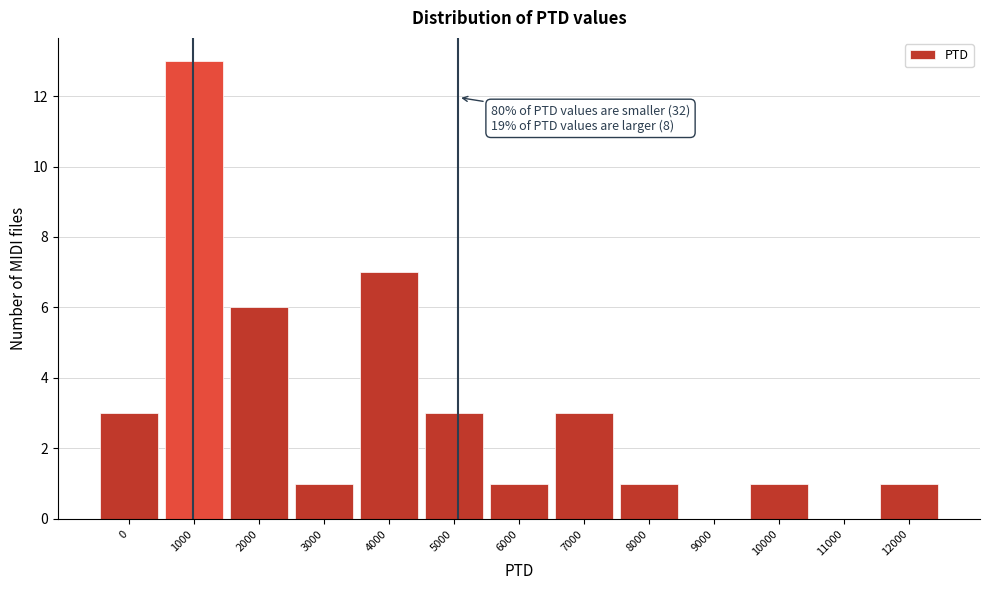

Reading right to left, extract all data points from this chart.

12000=1	11000=0	10000=1	9000=0	8000=1	7000=3	6000=1	5000=3	4000=7	3000=1	2000=6	1000=13	0=3